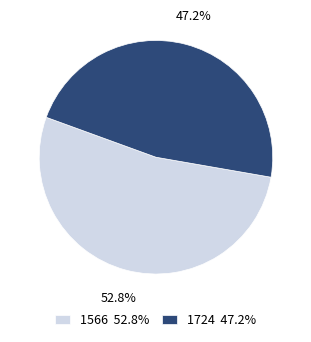

Does 1566 account for over 50% of the chart?

Yes